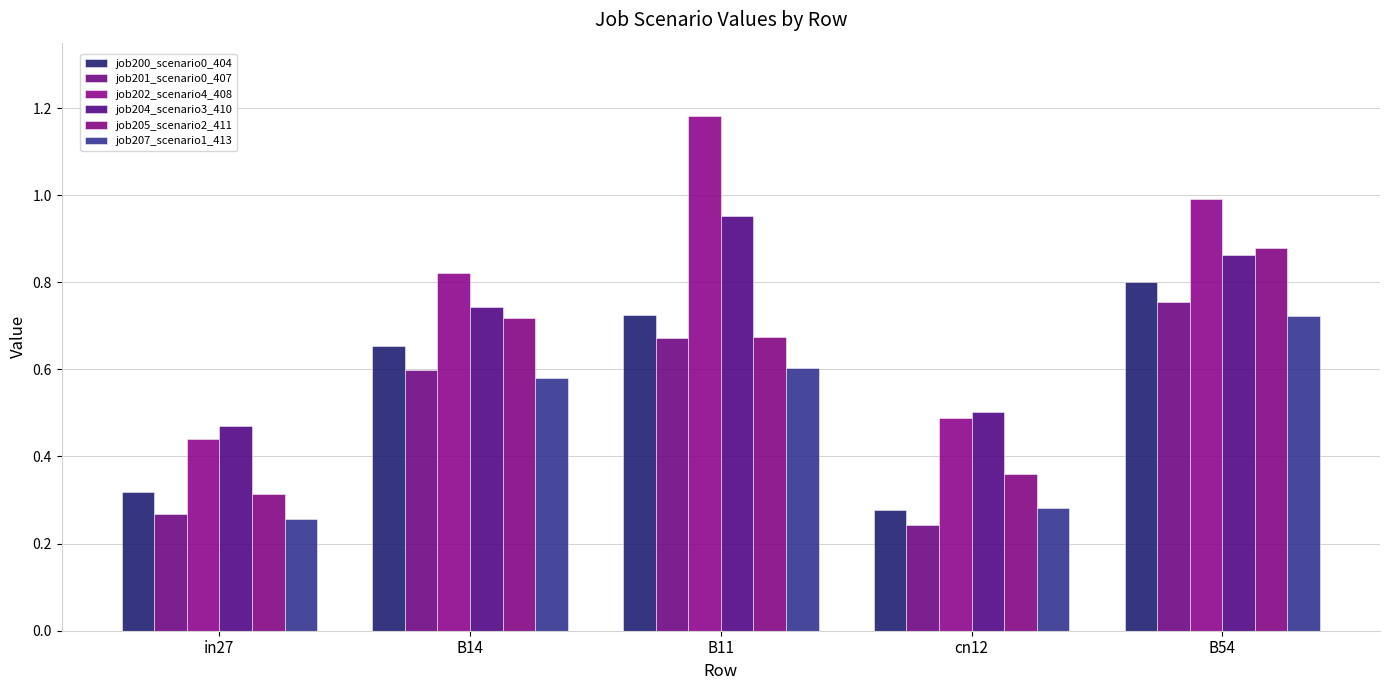

How many bars are there in total?

30